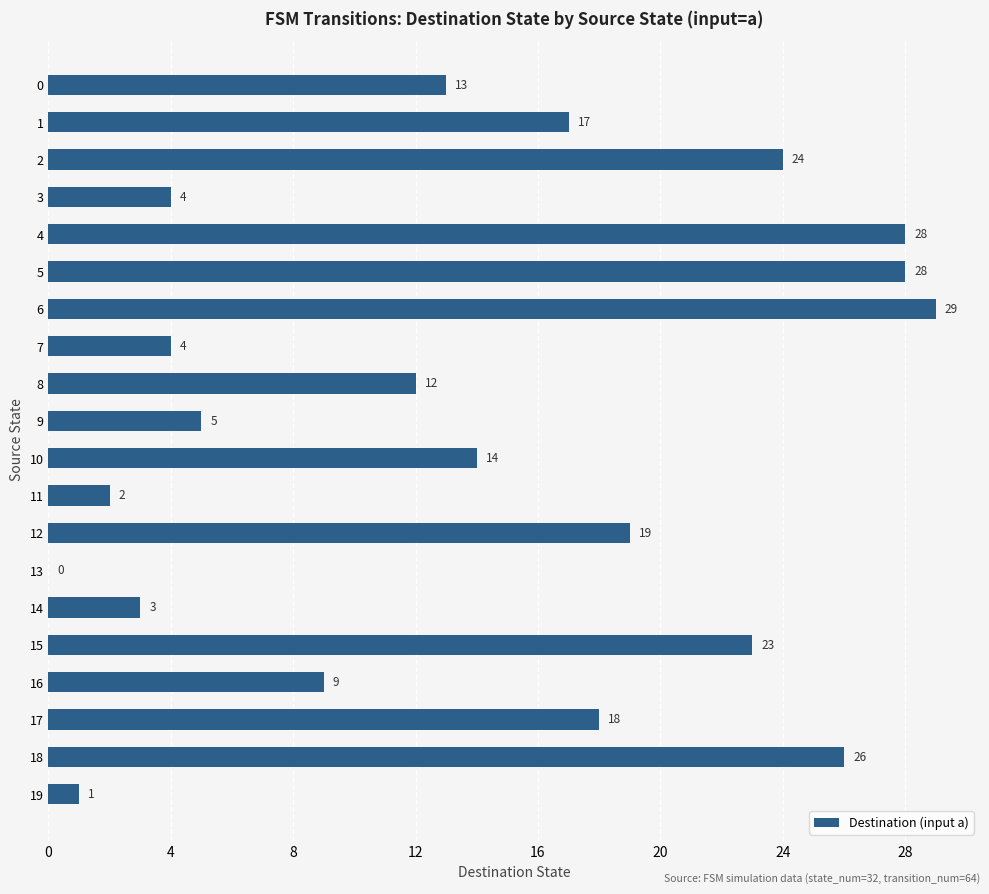

Reading top to bottom, what are all the values shown in this chart?

0=13	1=17	2=24	3=4	4=28	5=28	6=29	7=4	8=12	9=5	10=14	11=2	12=19	13=0	14=3	15=23	16=9	17=18	18=26	19=1